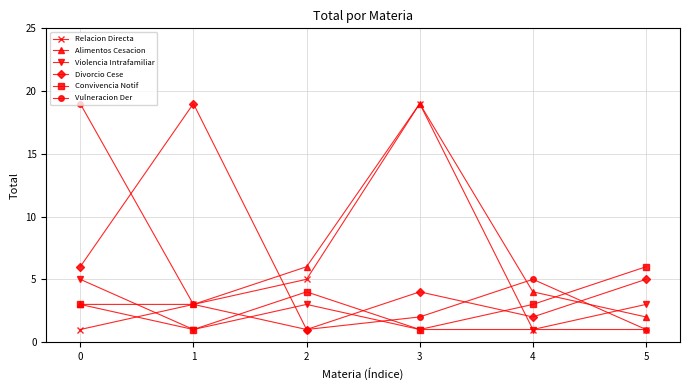

After their last crossing, which series has the higher values: Relacion Directa or Convivencia Notif?

Convivencia Notif